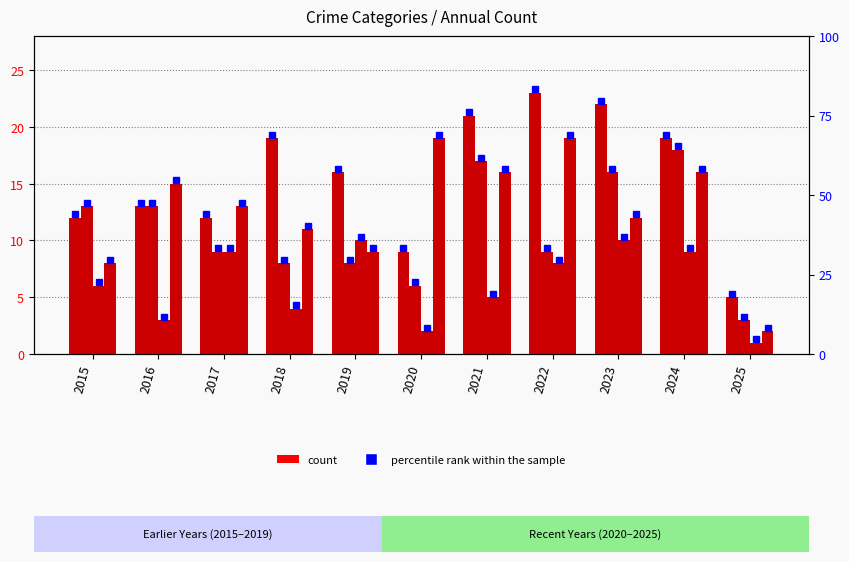

Which has a higher value, 2021 or 2022?

2022